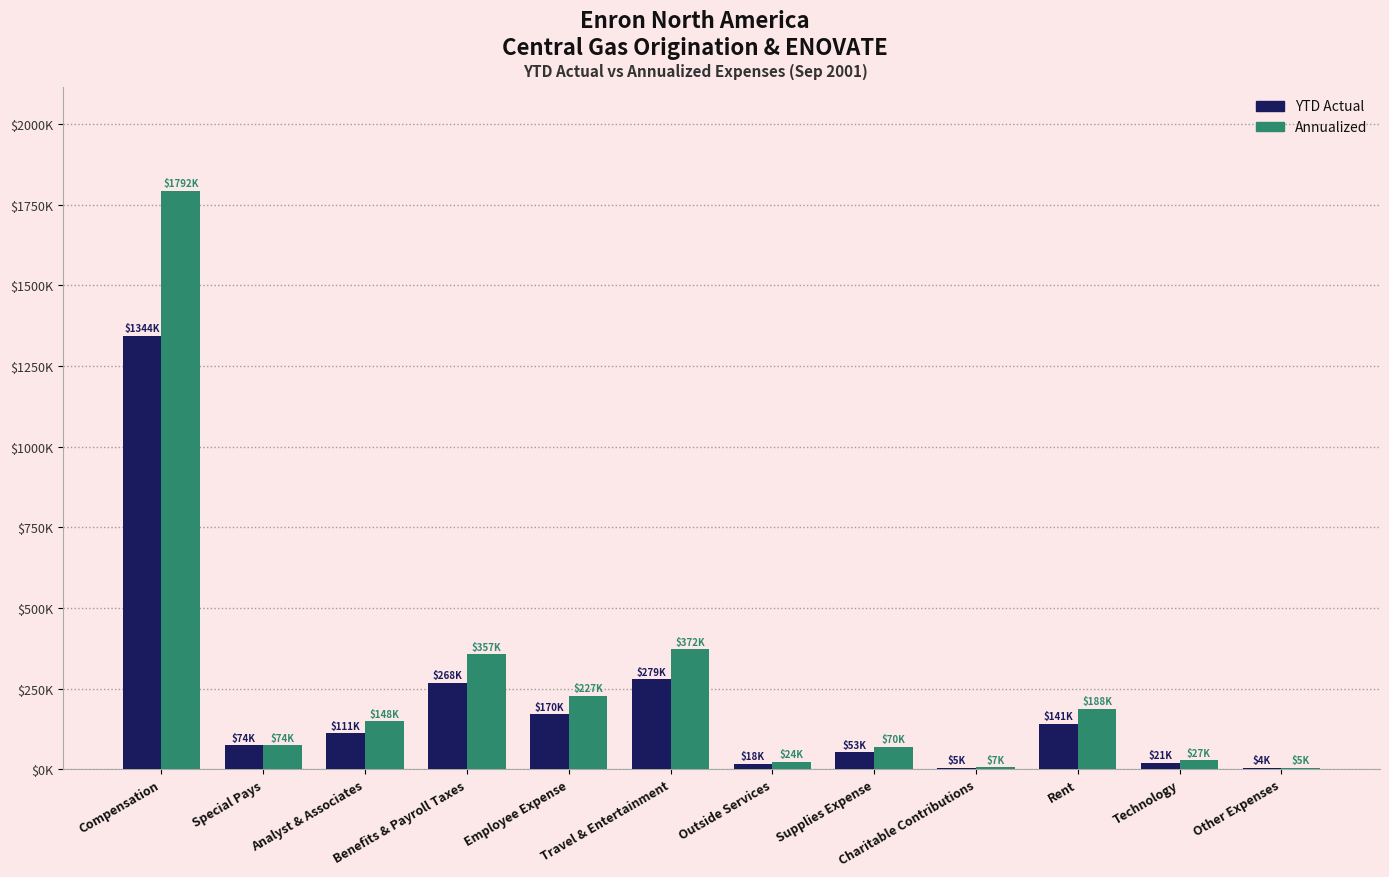

Does the chart contain stacked bars?

No